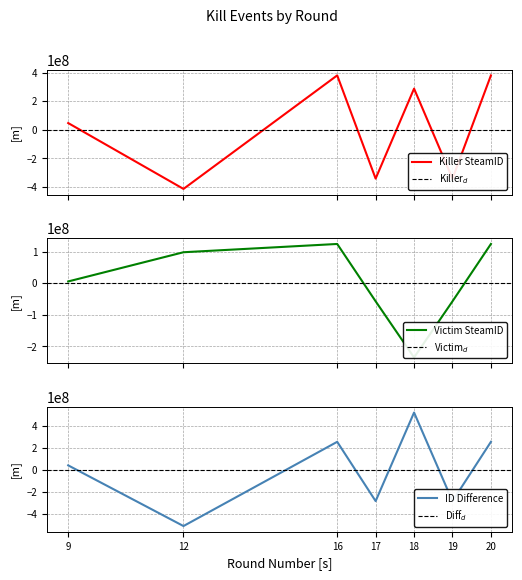

Reading left to right, extract all data points from this chart.

Killer SteamID: 9=47202784	12=-413475120	16=380567904	17=-341444624	18=288025872	19=-341444624	20=380567904
Victim SteamID: 9=5208672	12=97750704	16=123964736	17=-57637152	18=-235614416	19=-57637152	20=123964736